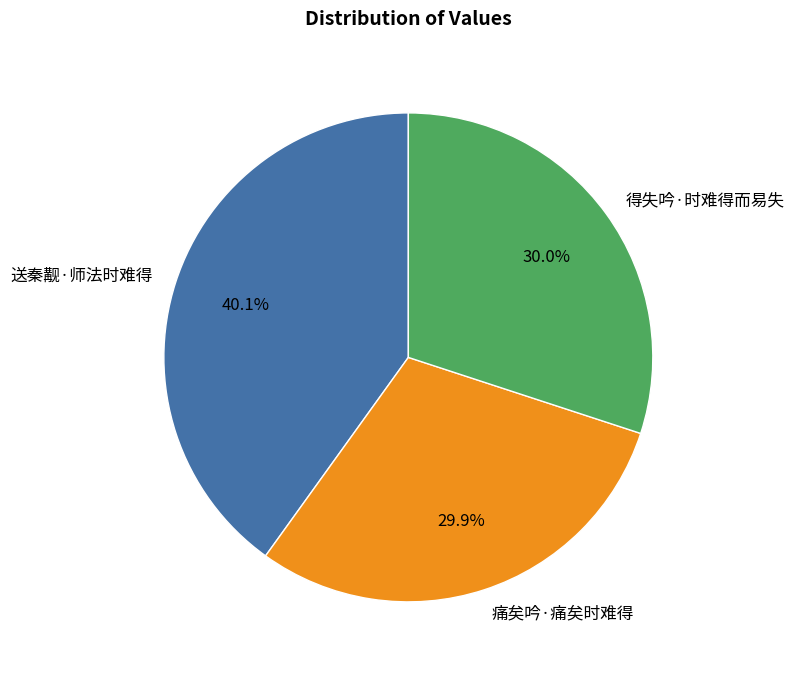

What is the largest slice in the pie chart?

送秦觏·师法时难得